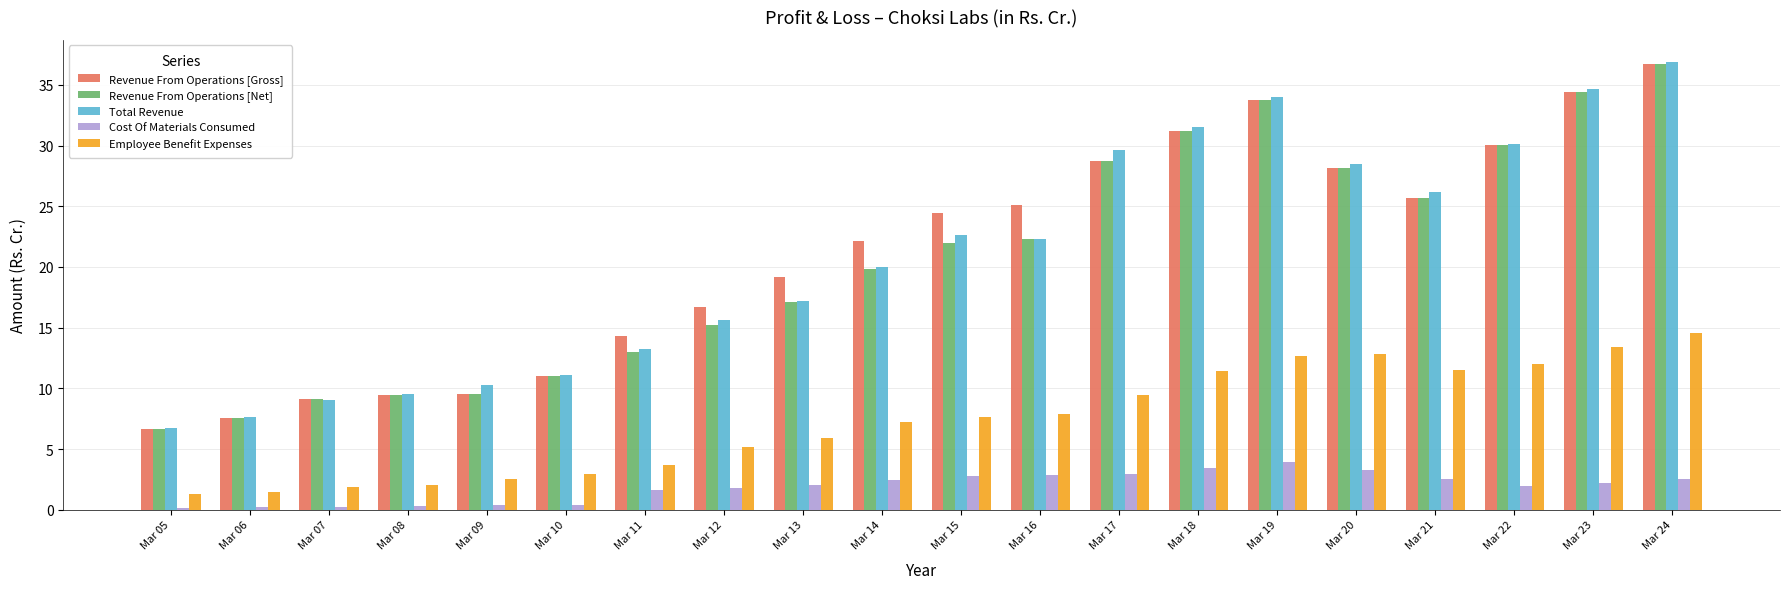

What is the average value of the Employee Benefit Expenses series?

7.4